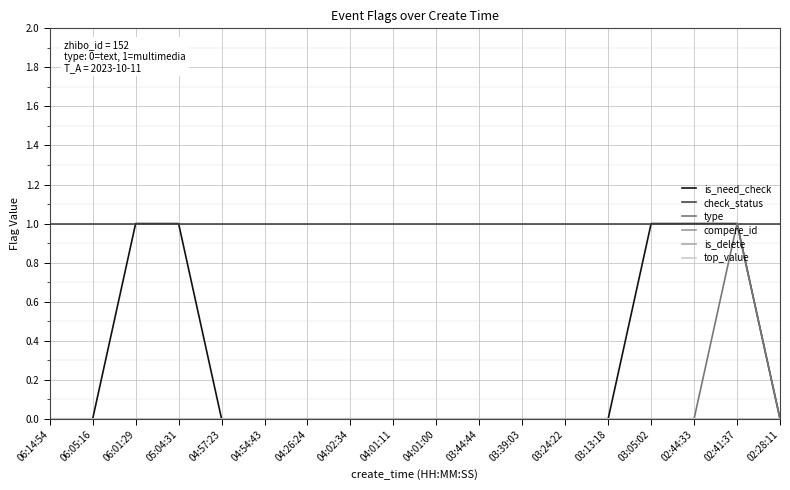

Which series has the largest total across all categories?

check_status